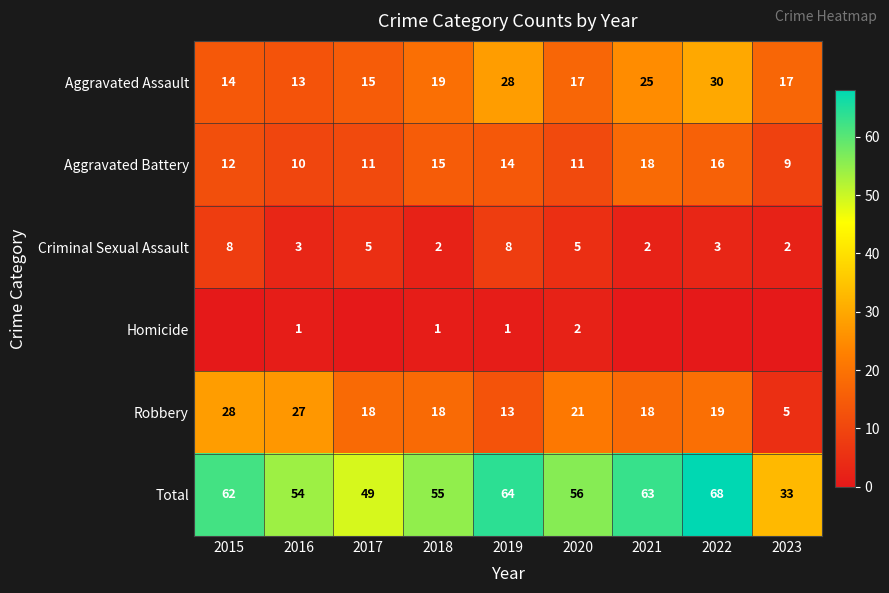

What is the lowest value of the Criminal Sexual Assault series?

2